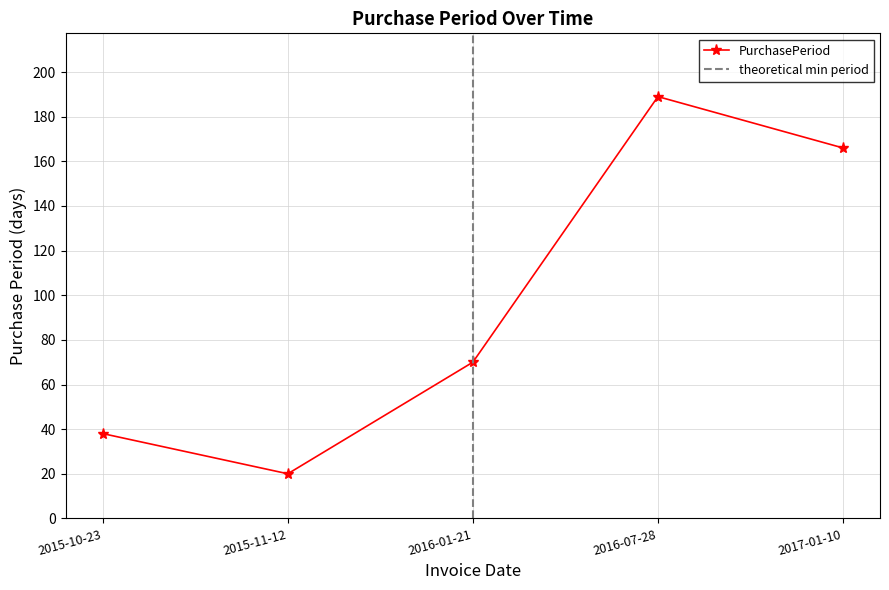

Count the values in the range 38 to 166.

3